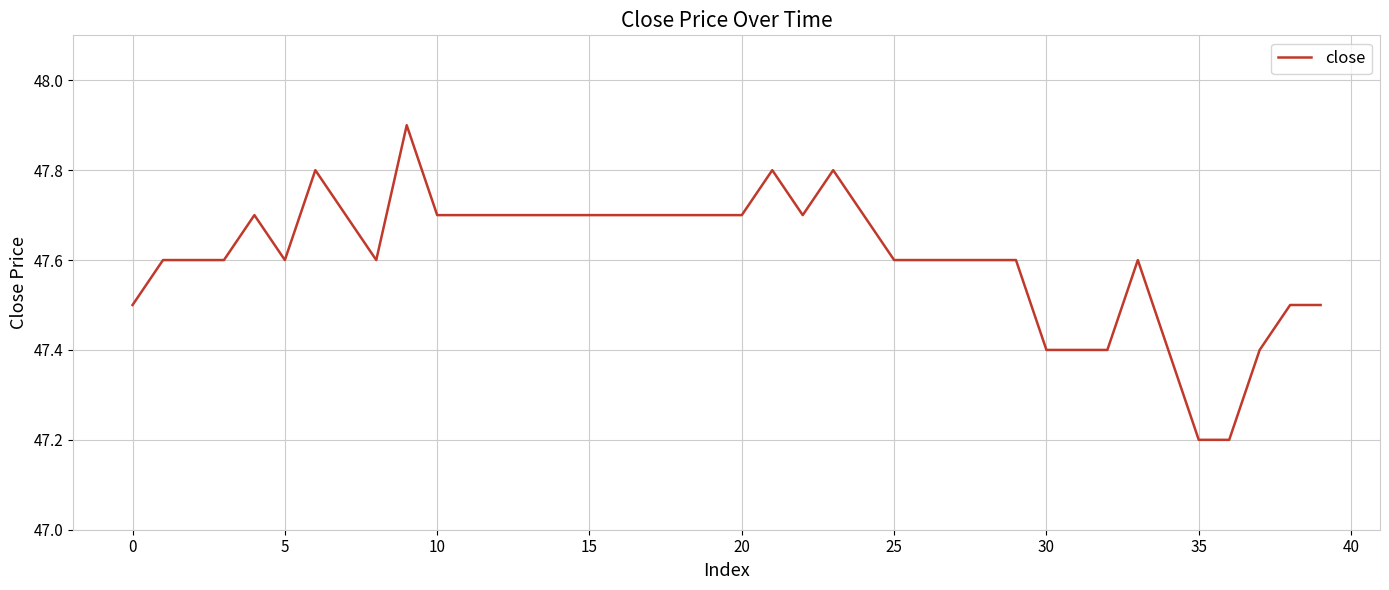

What is the minimum value shown in the chart?

47.2